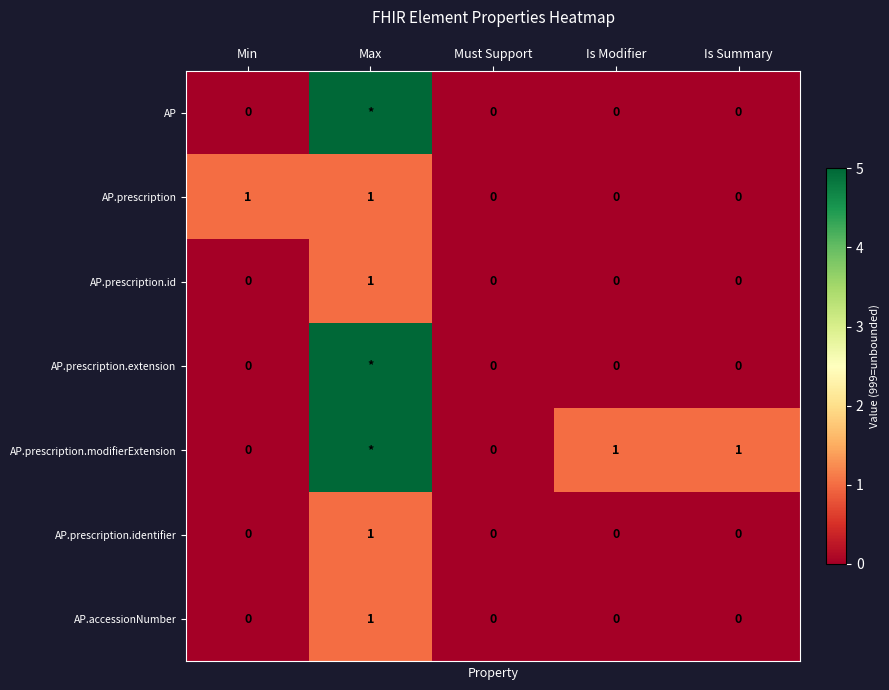

How many values in AP.prescription.identifier are above zero?

1